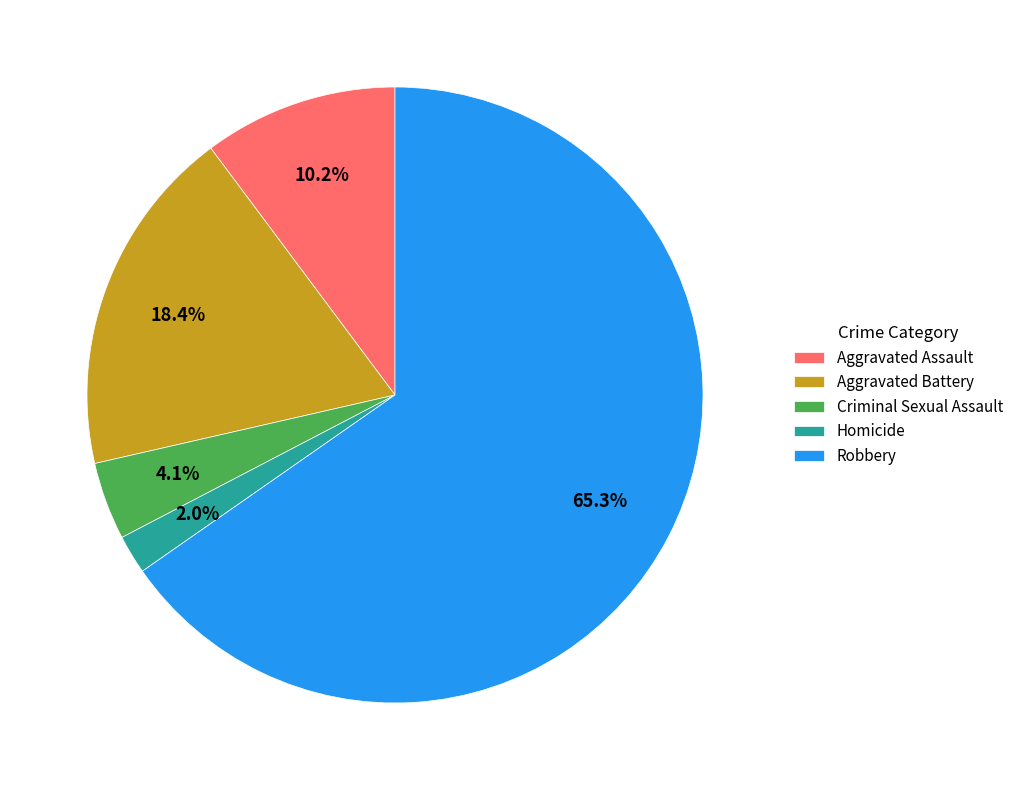

Which slice is the largest?

Robbery